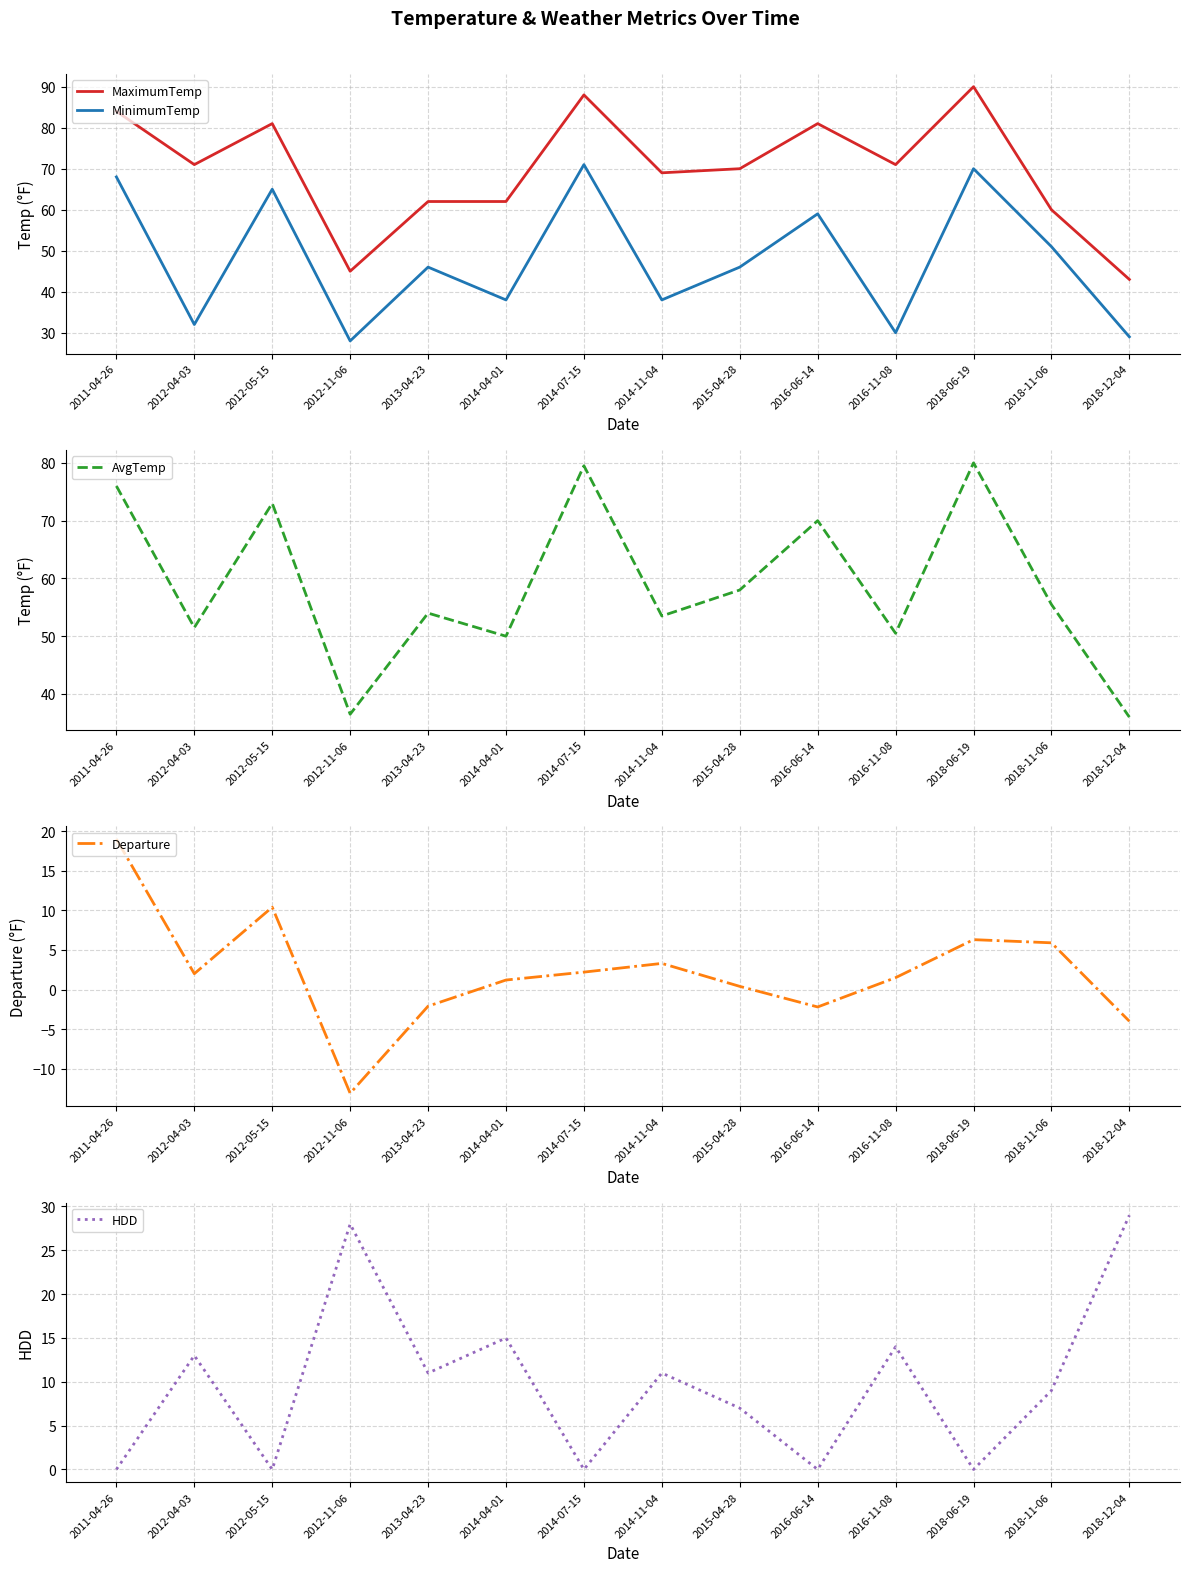

Count the number of categories in the chart.

14